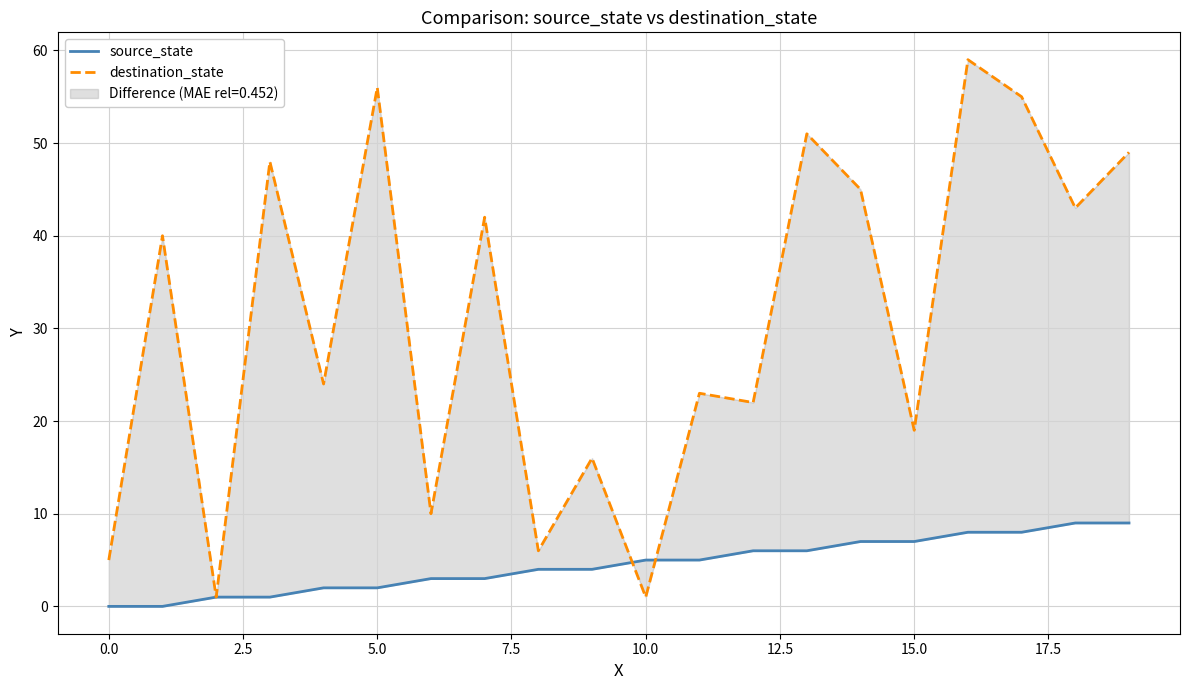

Which series has the widest spread of values?

destination_state